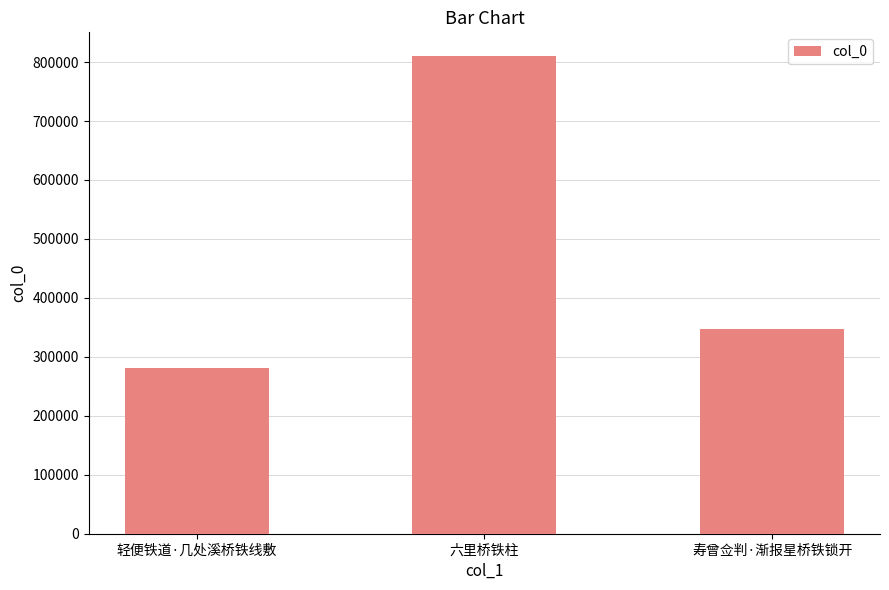

True or false: the data shows 427175 at 六里桥铁柱.

False